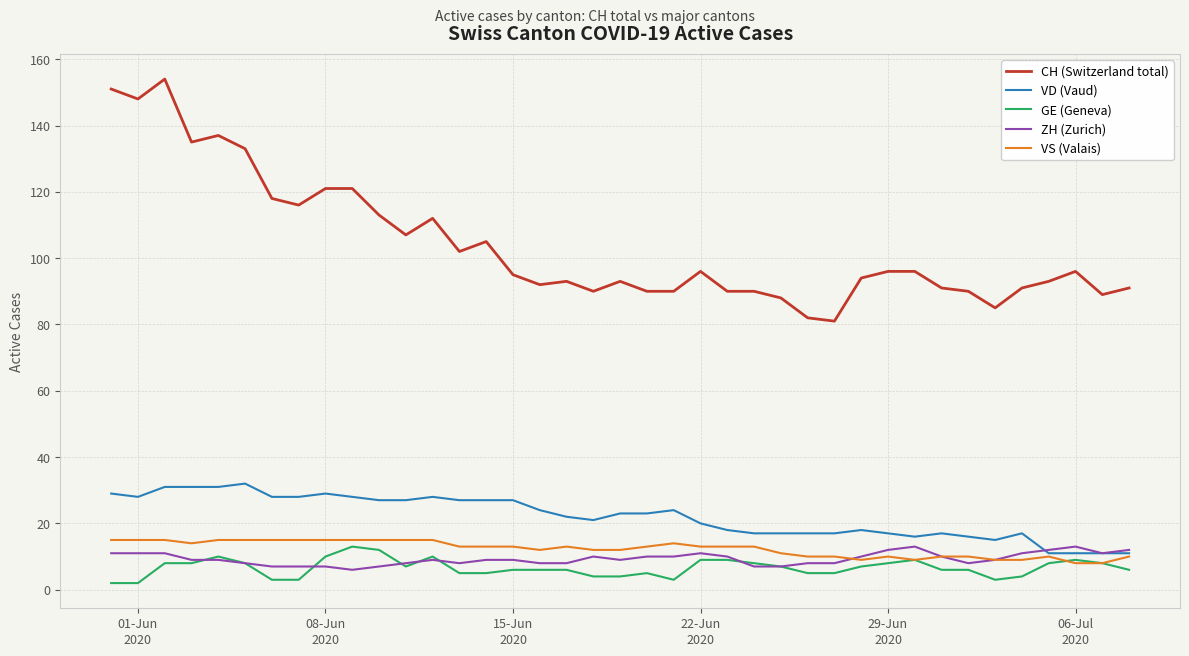

Which series has the widest spread of values?

CH (Switzerland total)